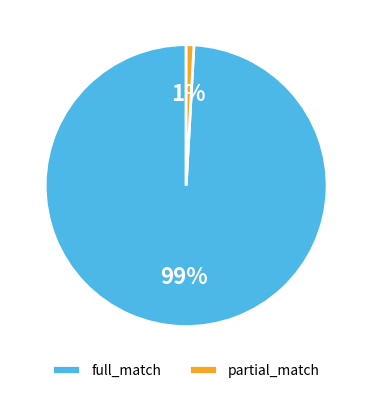

To the nearest percent, what portion does partial_match represent?

1%